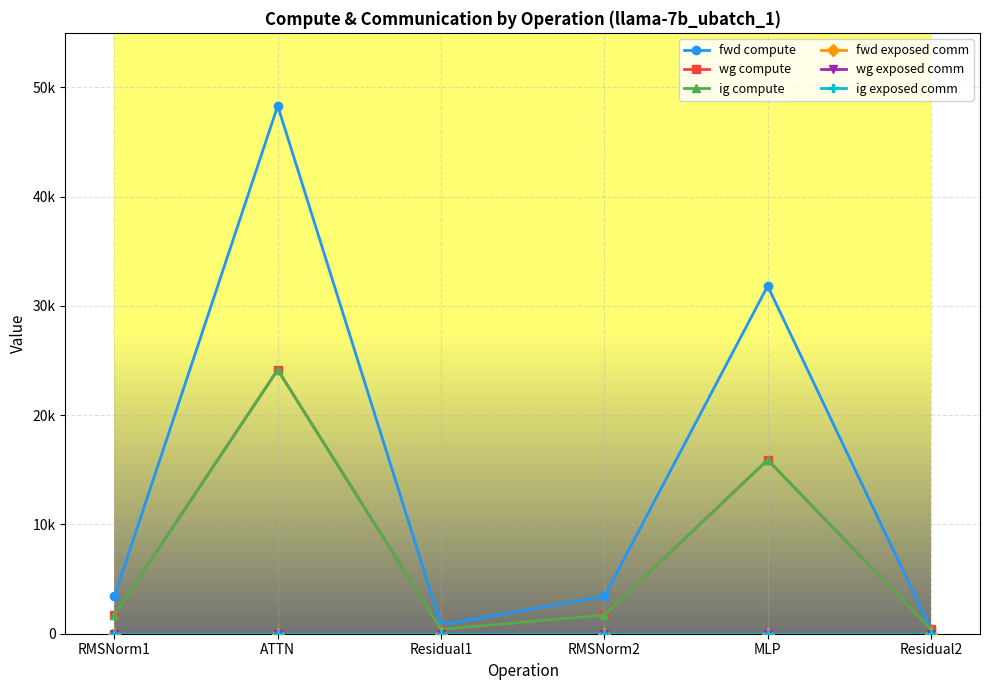

True or false: wg compute and fwd exposed comm intersect in this chart.

False